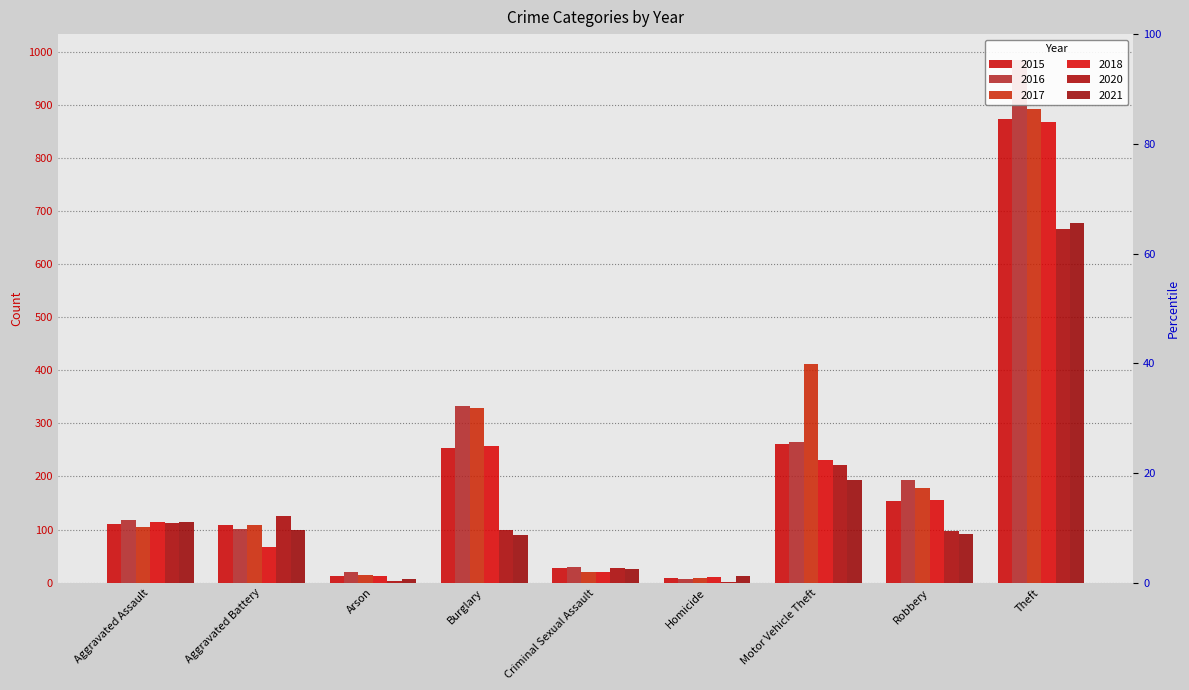

Read the 2017 value at Homicide, to the nearest 10.

10